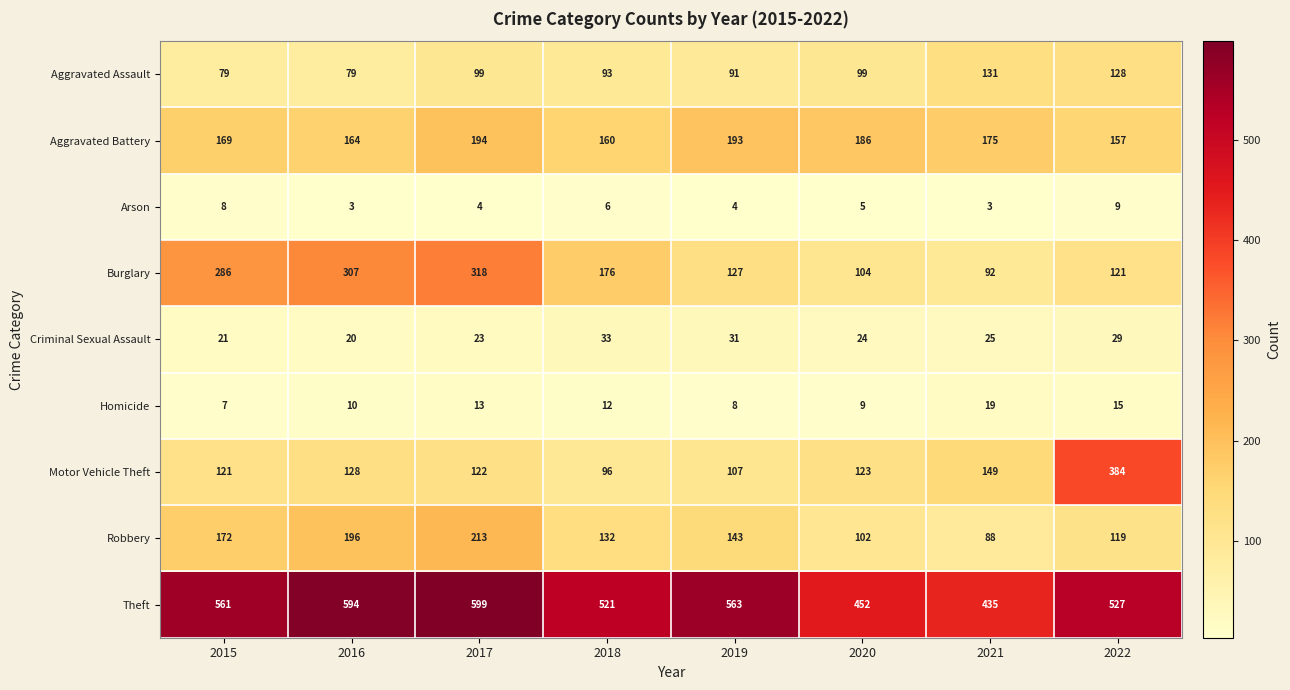

Which category has the highest value across all series?

2017